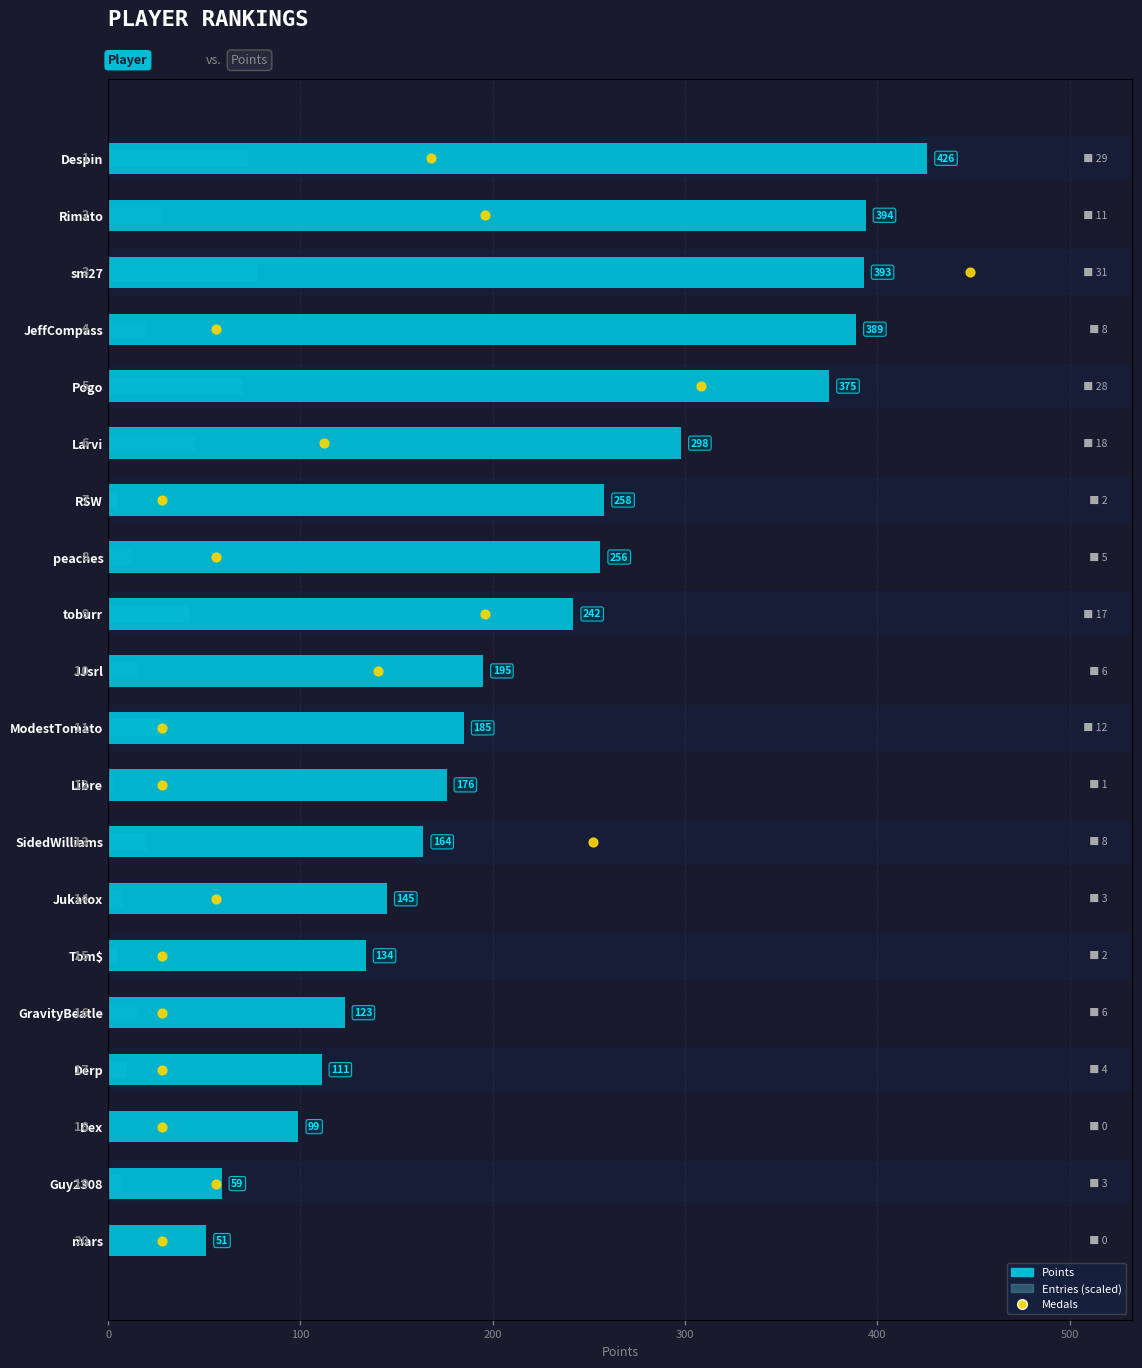

Which series reaches the maximum Y coordinate?

Points